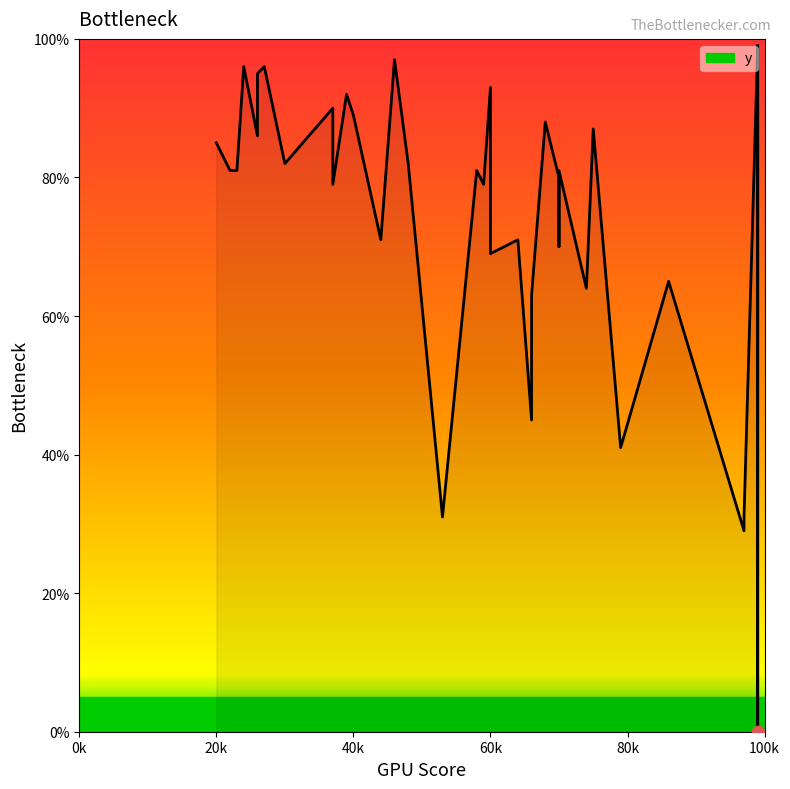

Approximately how many times larger is the value at 99 compared to 60?

1.4